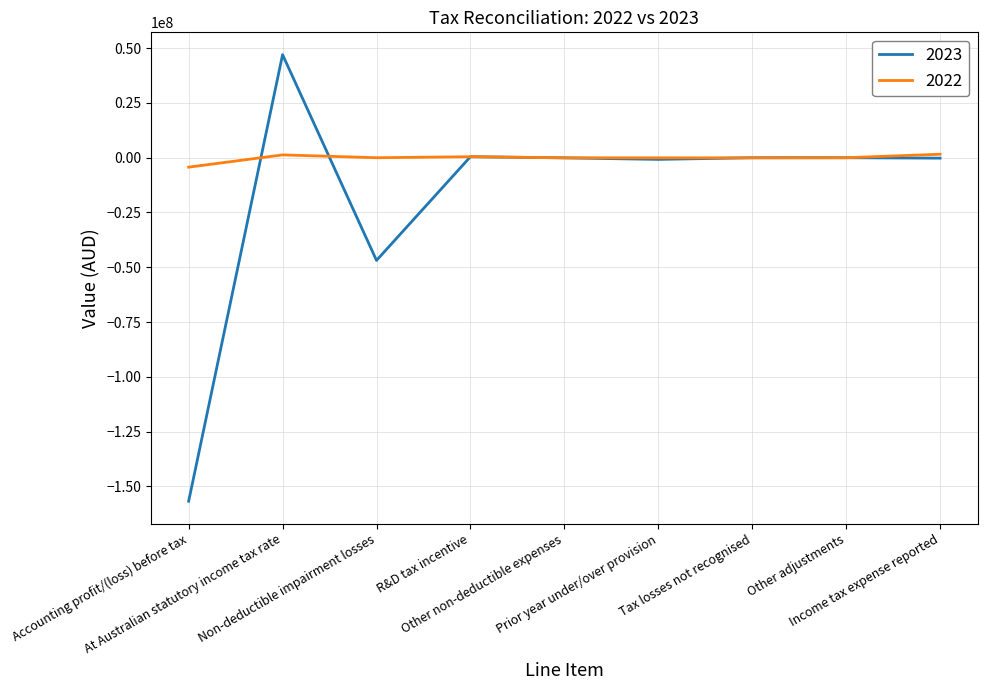

What is the average value of the 2022 series?

-124148